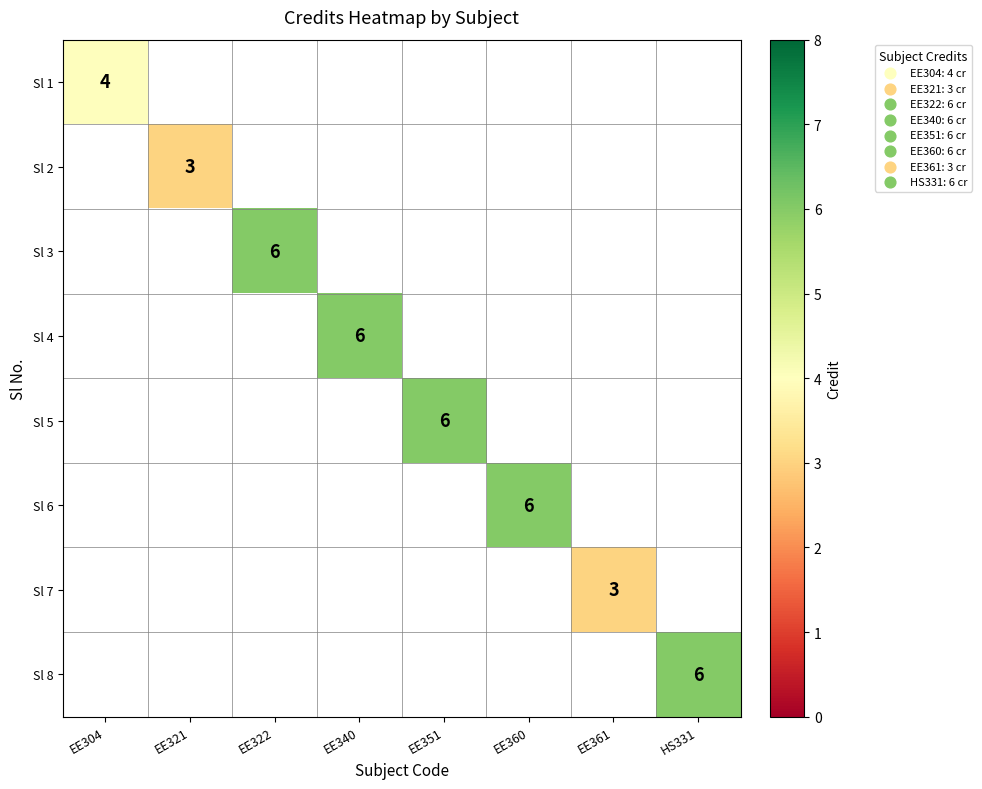

True or false: Sl 8 has a value of 2 at HS331.

False